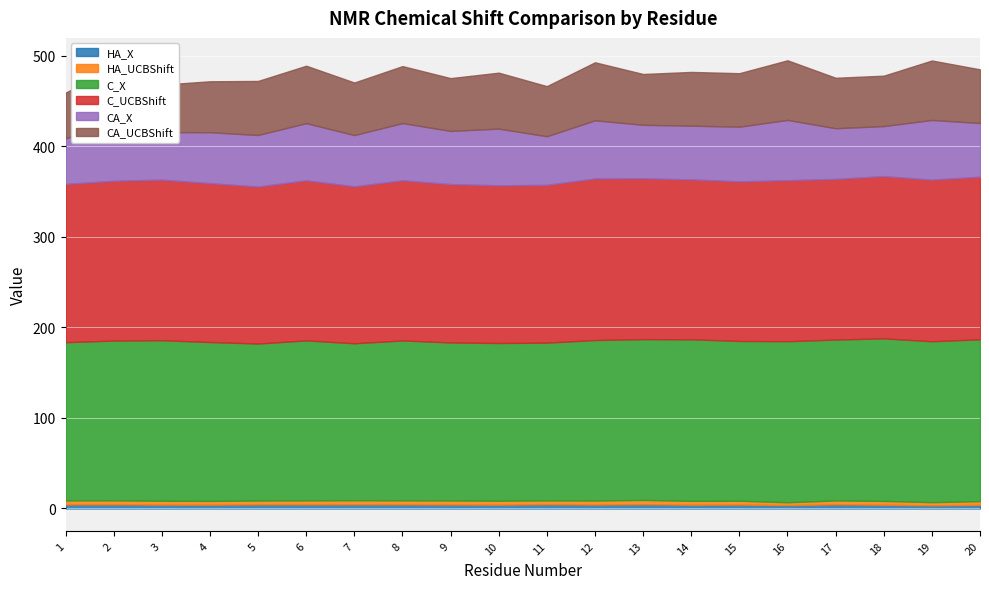

True or false: CA_X and HA_X intersect in this chart.

False